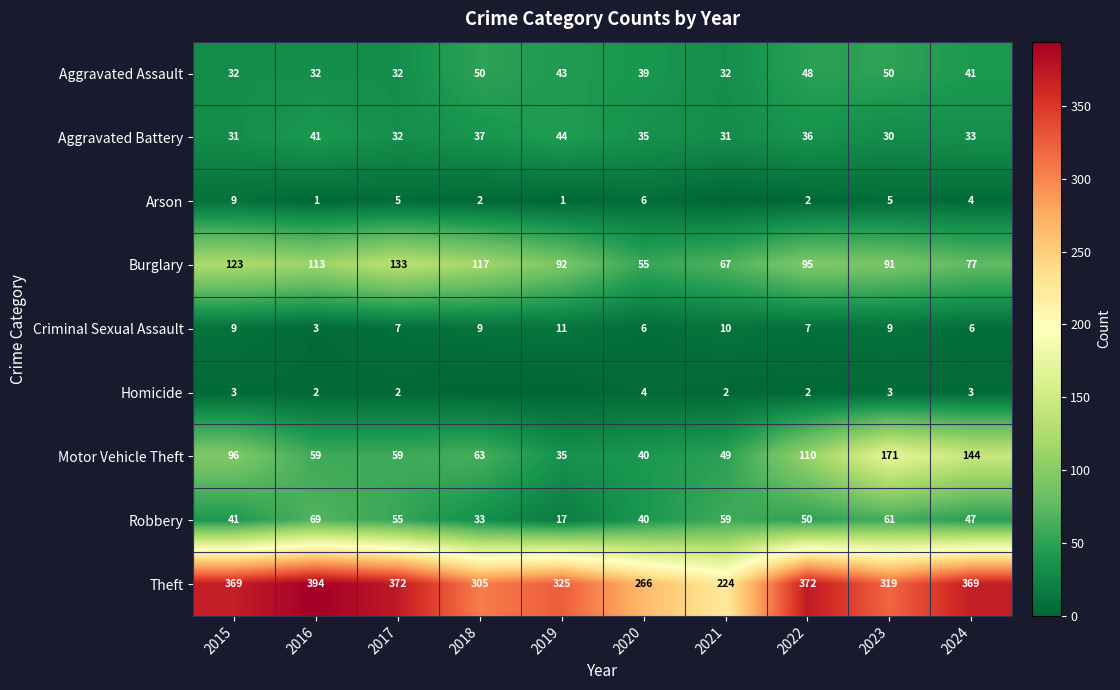

Is it true that Criminal Sexual Assault equals 11 at 2022?

False